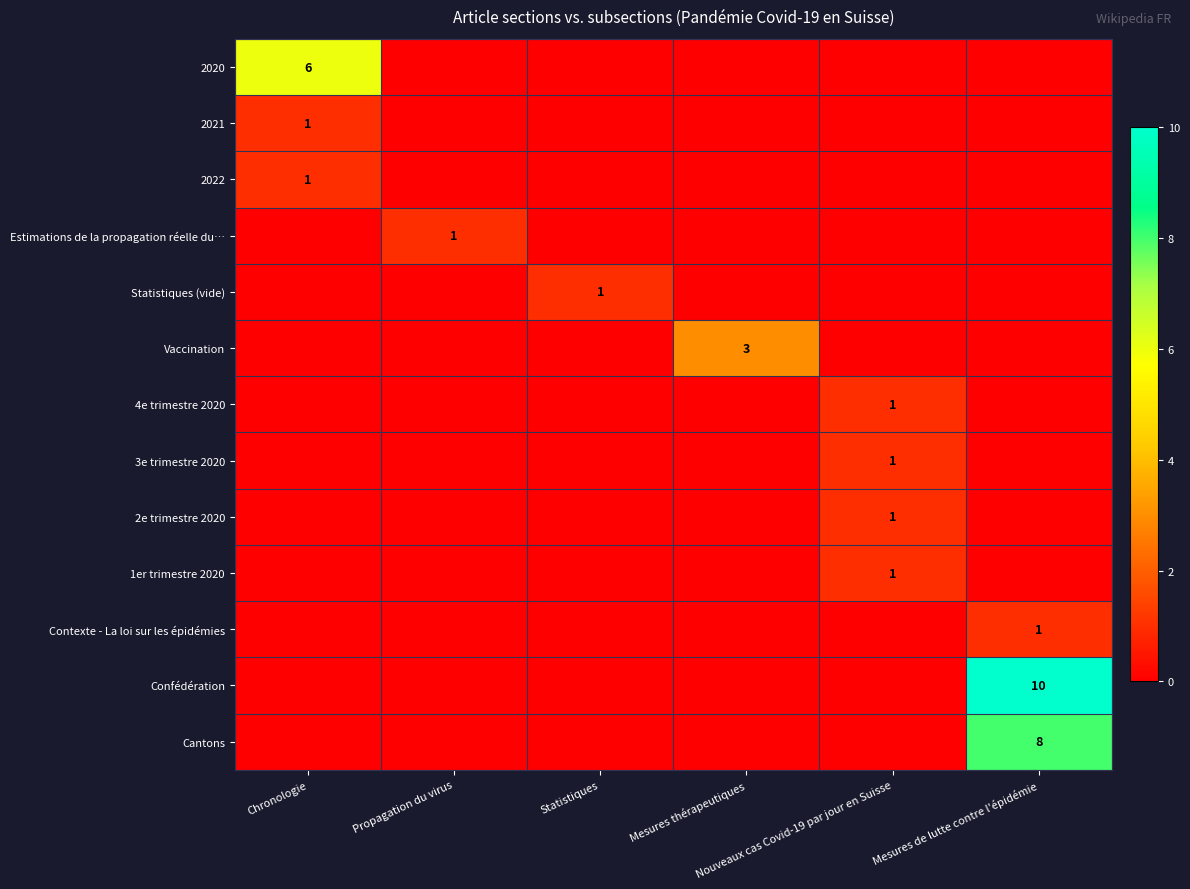

Rank the series at Nouveaux cas Covid-19 par jour en Suisse from highest to lowest value.

4e trimestre 2020, 3e trimestre 2020, 2e trimestre 2020, 1er trimestre 2020, 2020, 2021, 2022, Estimations de la propagation réelle du…, Statistiques (vide), Vaccination, Contexte - La loi sur les épidémies, Confédération, Cantons